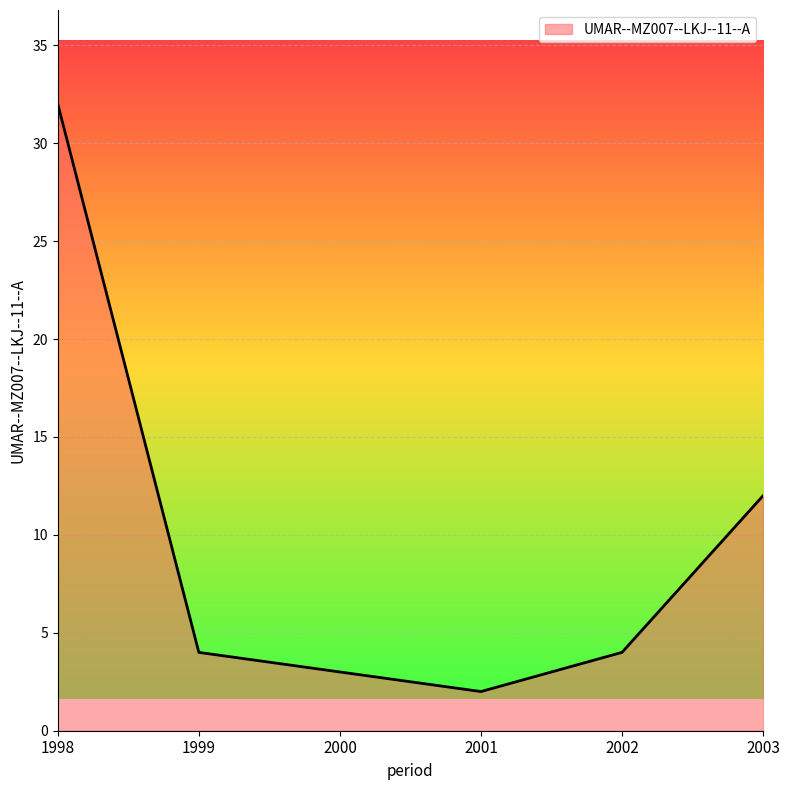

Is it true that the value at 2001 is 0?

False